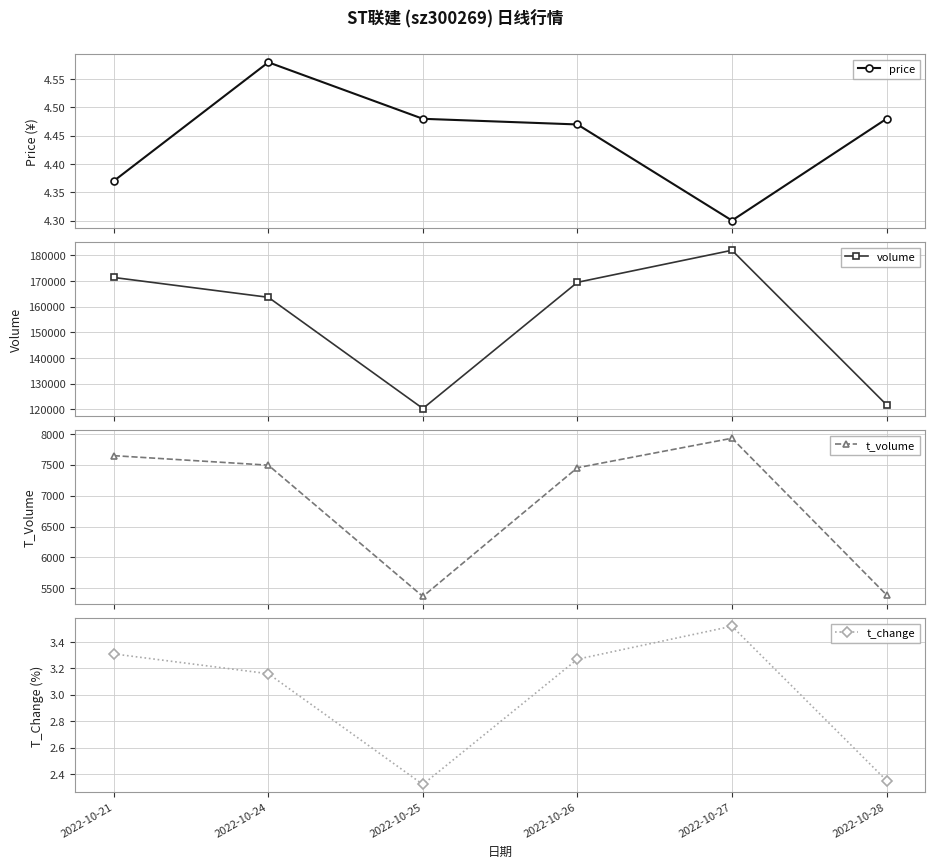

Between 2022-10-26 and 2022-10-27, which series saw the biggest shift?

volume